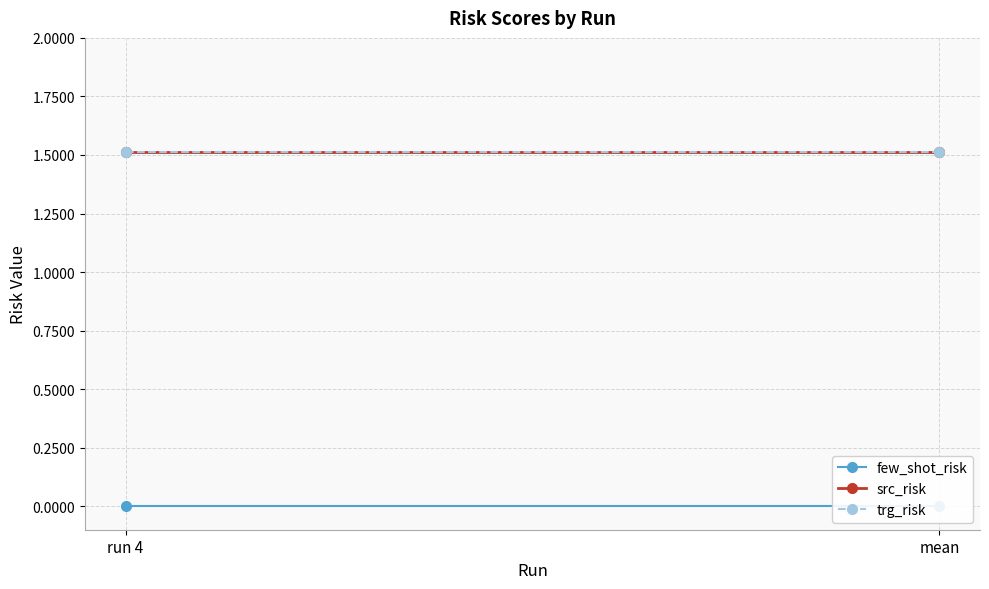

Is the value of src_risk at run 4 greater than the value of trg_risk at run 4?

No